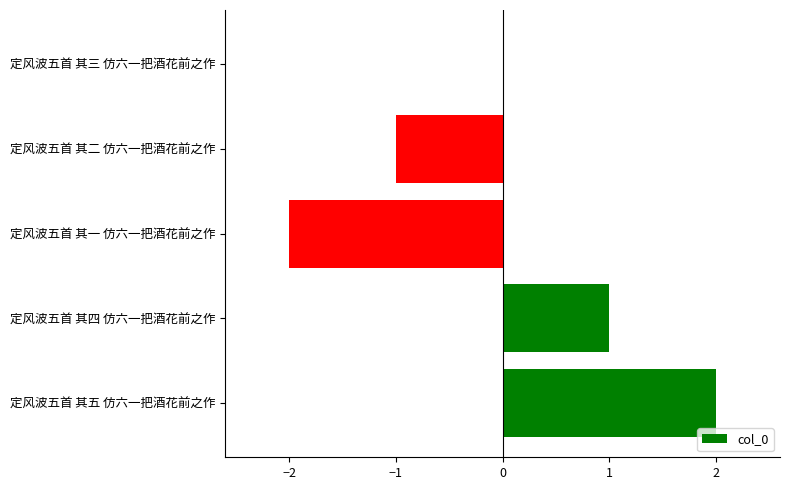

At which label is the value closest to 0?

定风波五首 其三 仿六一把酒花前之作